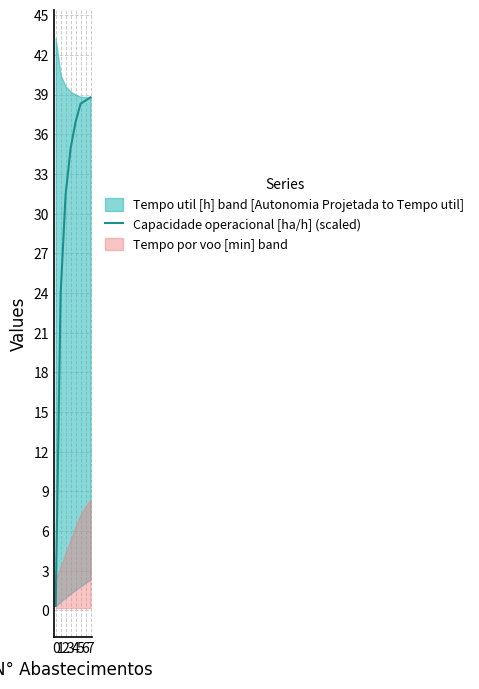

True or false: the data has more than 2 interior local peaks.

False